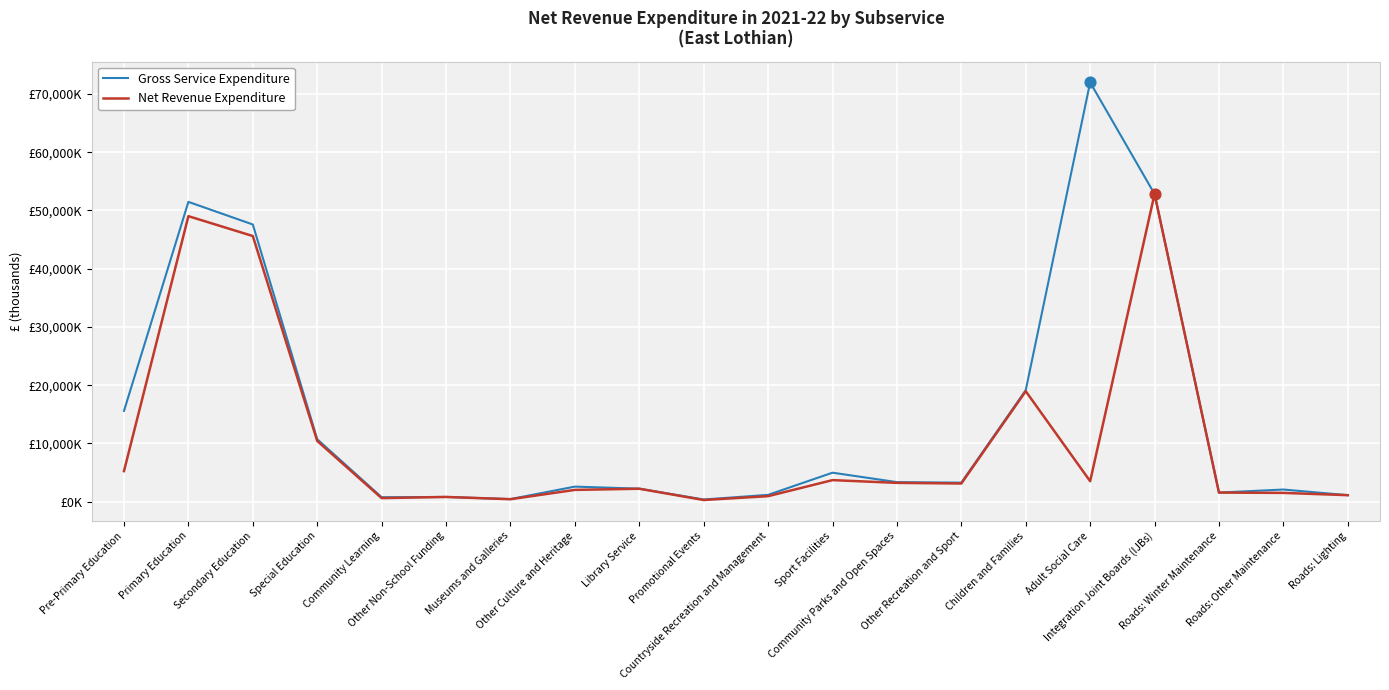

Is the value of Gross Service Expenditure at Roads: Winter Maintenance greater than the value of Net Revenue Expenditure at Roads: Other Maintenance?

Yes